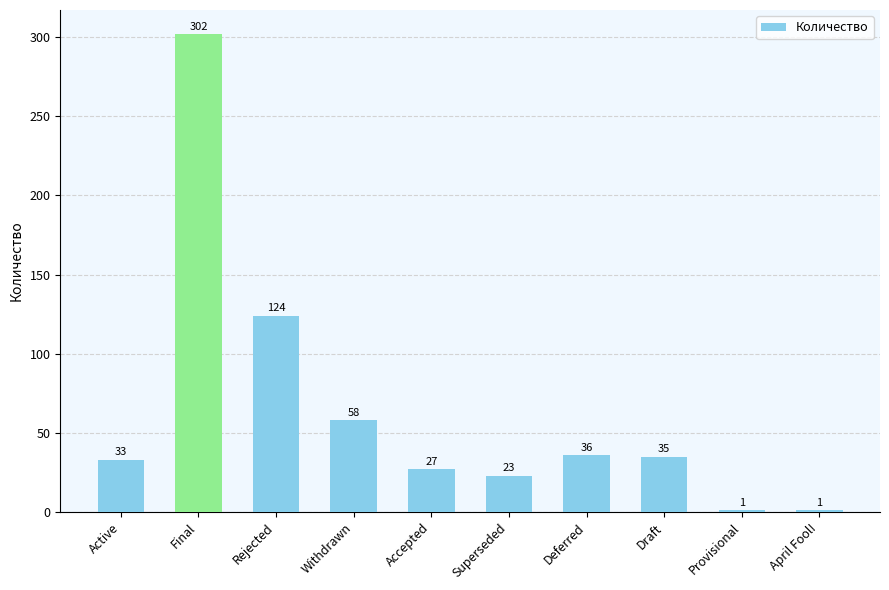

Reading right to left, extract all data points from this chart.

1	1	35	36	23	27	58	124	302	33